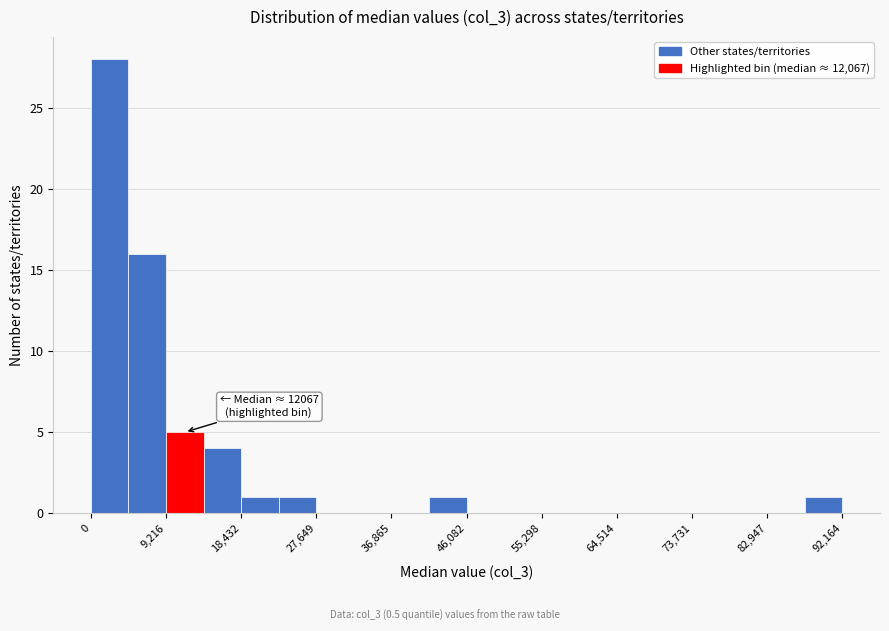

Over which range of the x-axis is the bar tallest?

0 to 5000